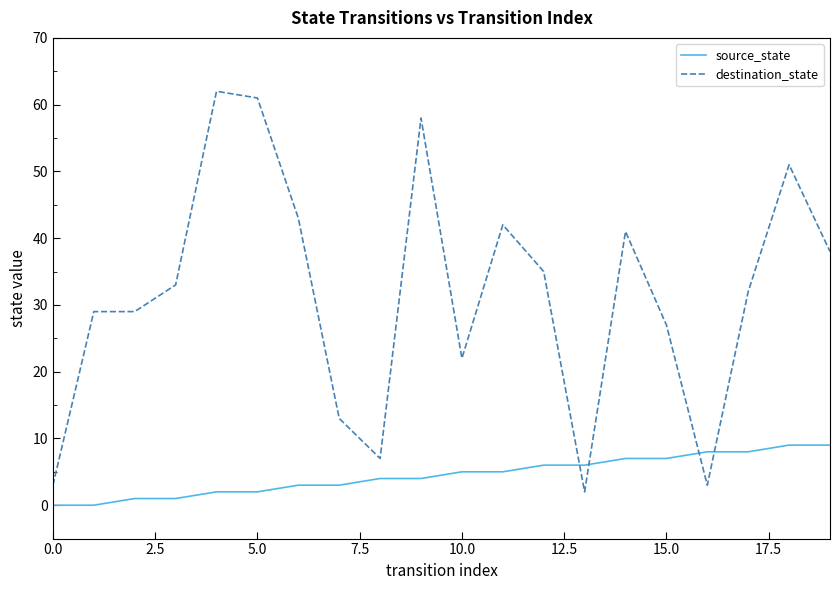

Which series has the widest spread of values?

destination_state